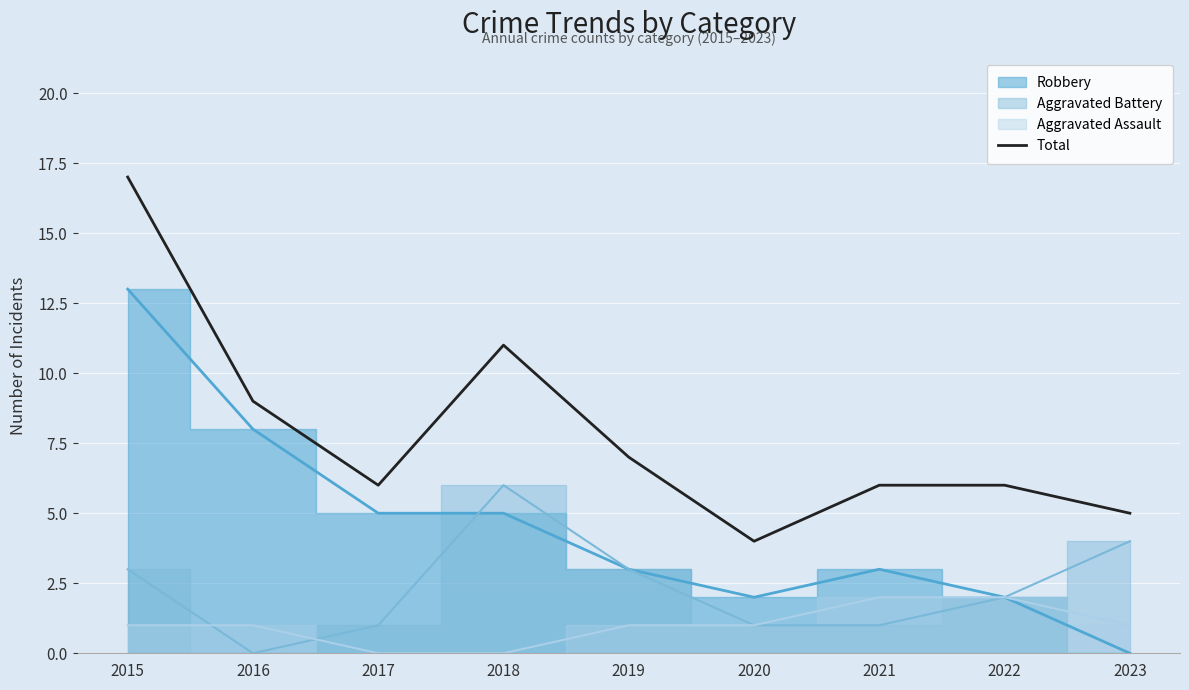

Which has a higher value, 2023 or 2019?

2019